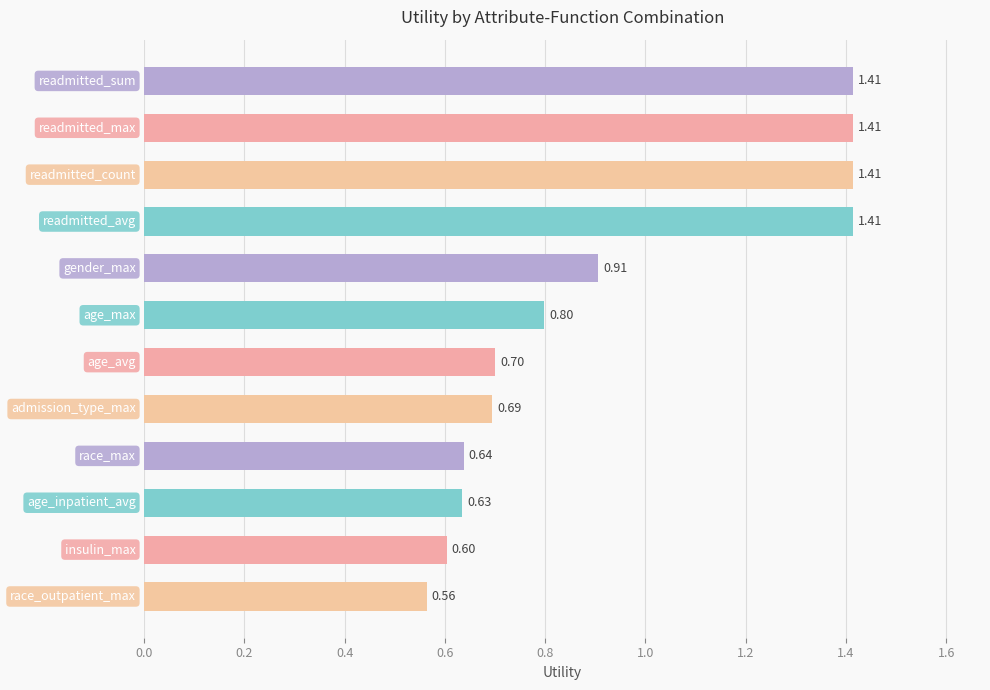

What is the minimum value shown in the chart?

0.6